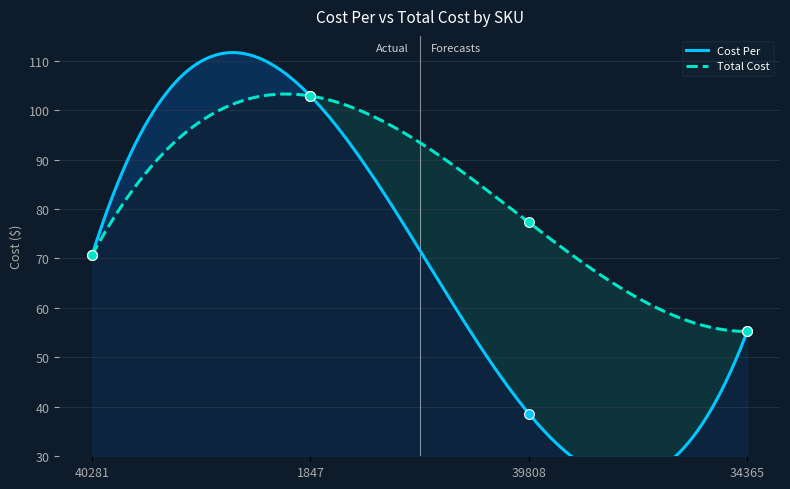

What are all the series names shown in the legend?

Cost Per, Total Cost